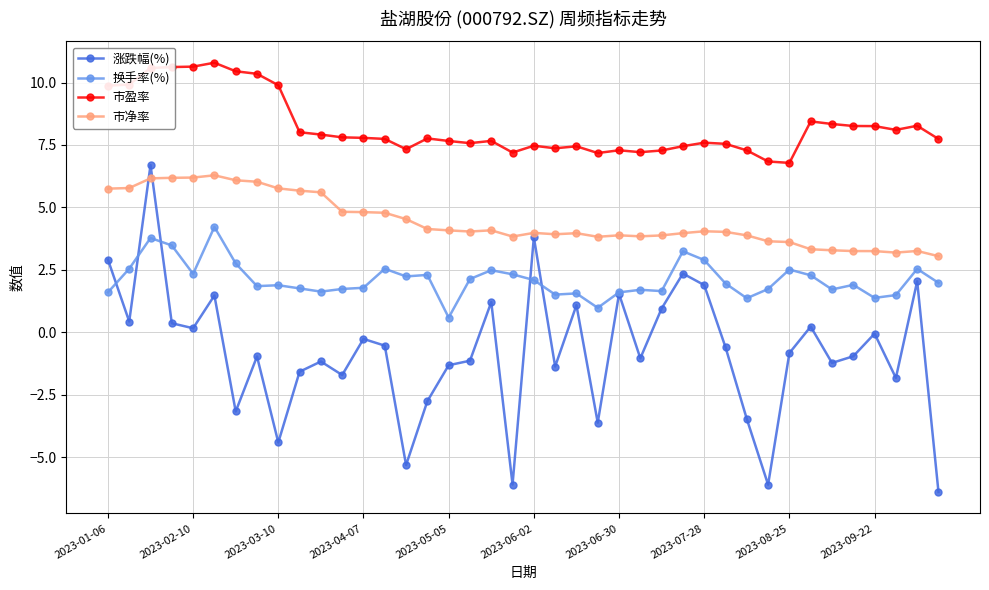

True or false: 市盈率 and 市净率 intersect in this chart.

False